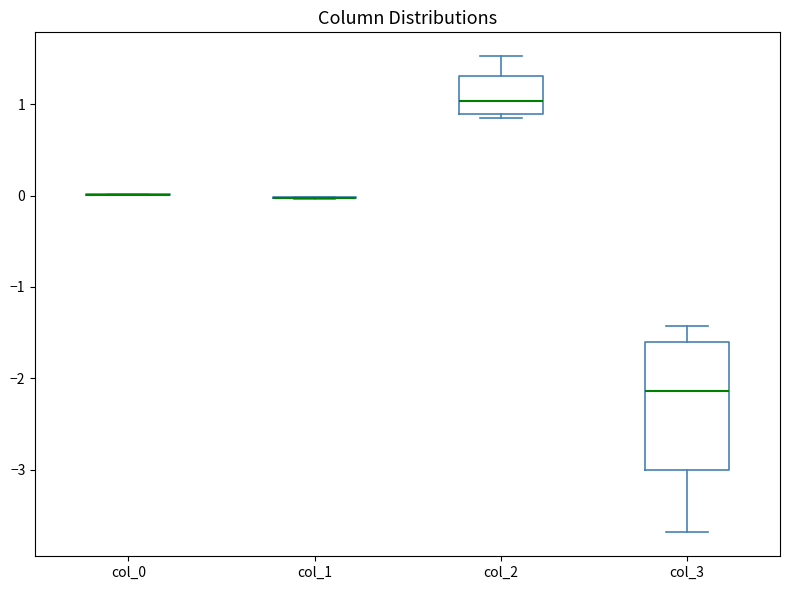

Reading left to right, transcribe this box plot: for each box, give where its median line is, the range the box spans, and where its two whiskers end, as read against the y-axis. The values are not printed on the chart, so give them approximately, as read against the axis.

col_0: box collapsed to a line at 0.0, whiskers 0.0 to 0.0
col_1: box collapsed to a line at 0.0, whiskers 0.0 to 0.0
col_2: median 1.0, box 0.9 to 1.3, whiskers 0.8 to 1.5
col_3: median -2.1, box -3.0 to -1.6, whiskers -3.7 to -1.4